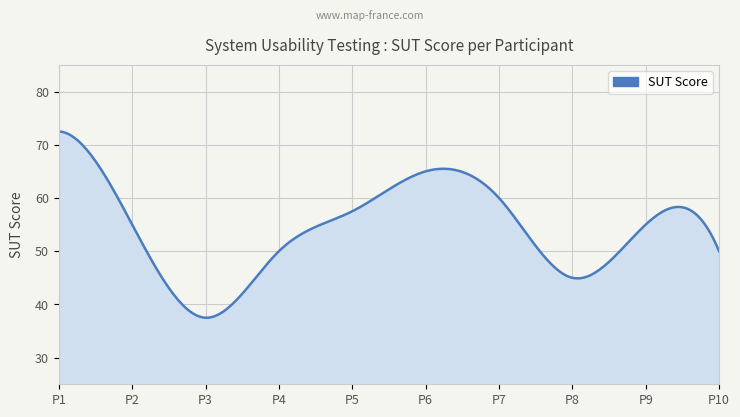

What is the minimum value shown in the chart?

37.5